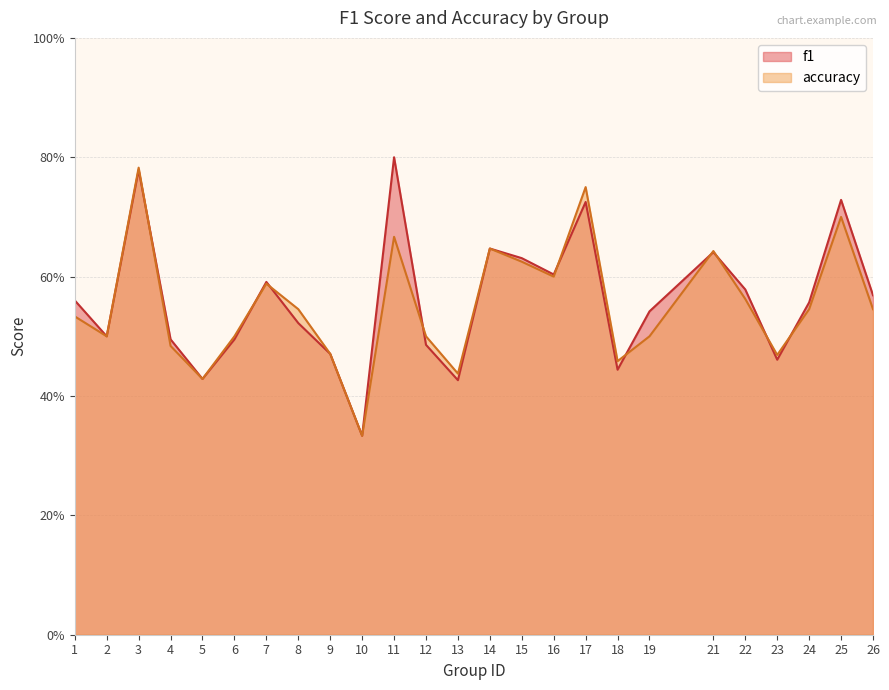

List the series in order of their overall mean, lowest first.

accuracy, f1